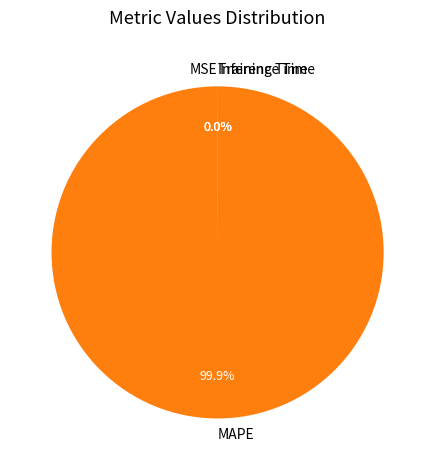

Is there any slice that represents more than half of the pie?

Yes